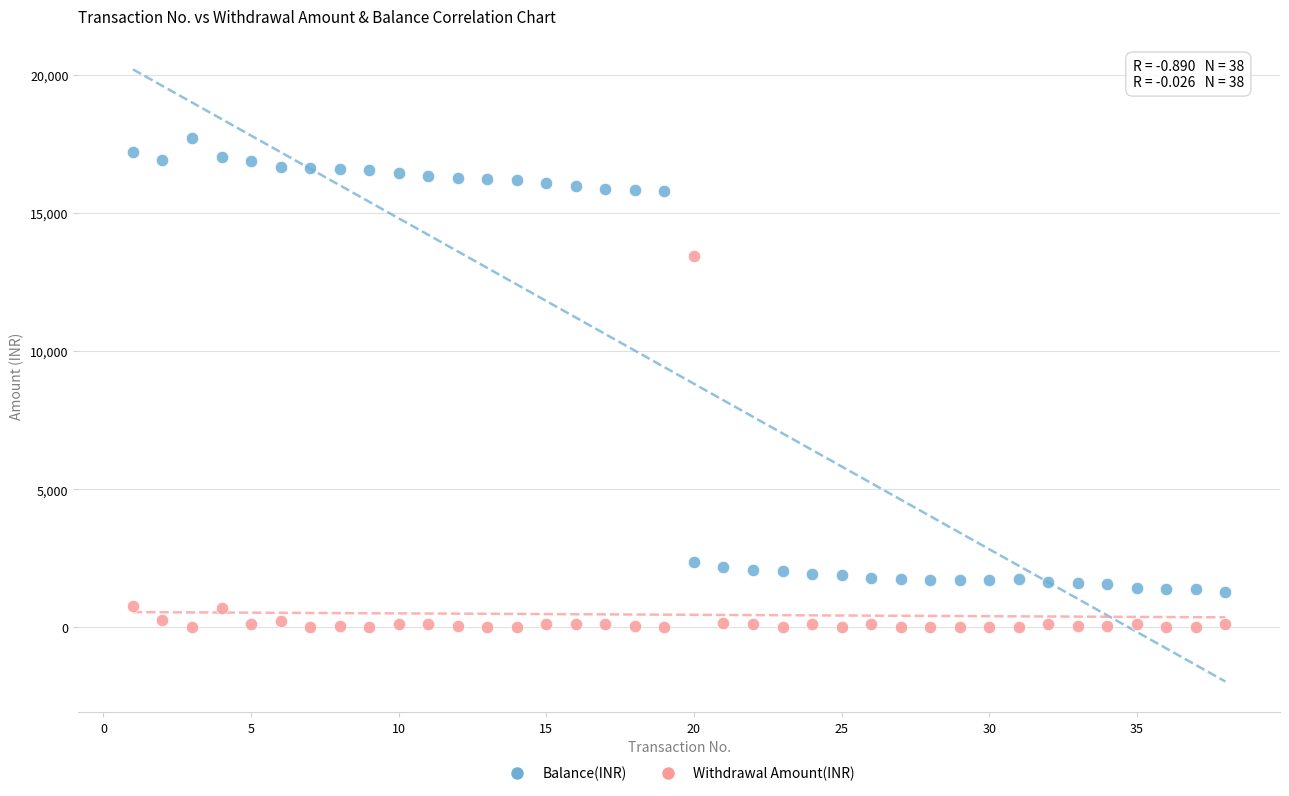

What is the X range (max minus min) for the scatter plot?

37.0